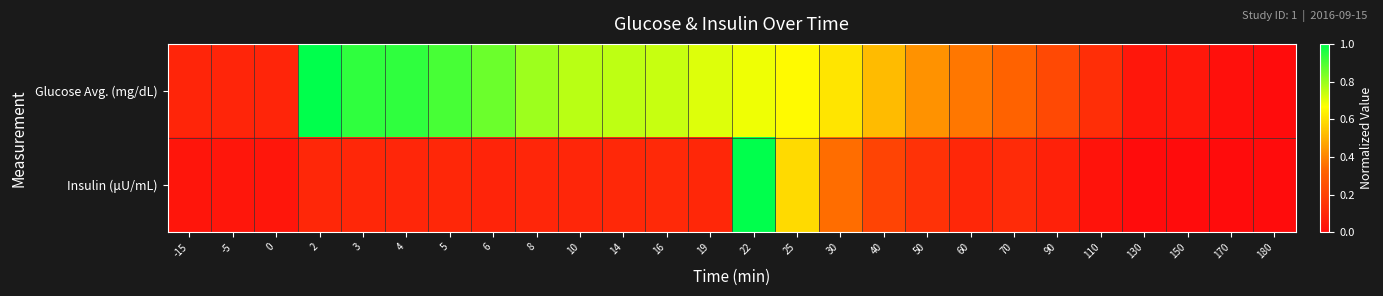

Which series has the largest total across all categories?

Glucose Avg. (mg/dL)